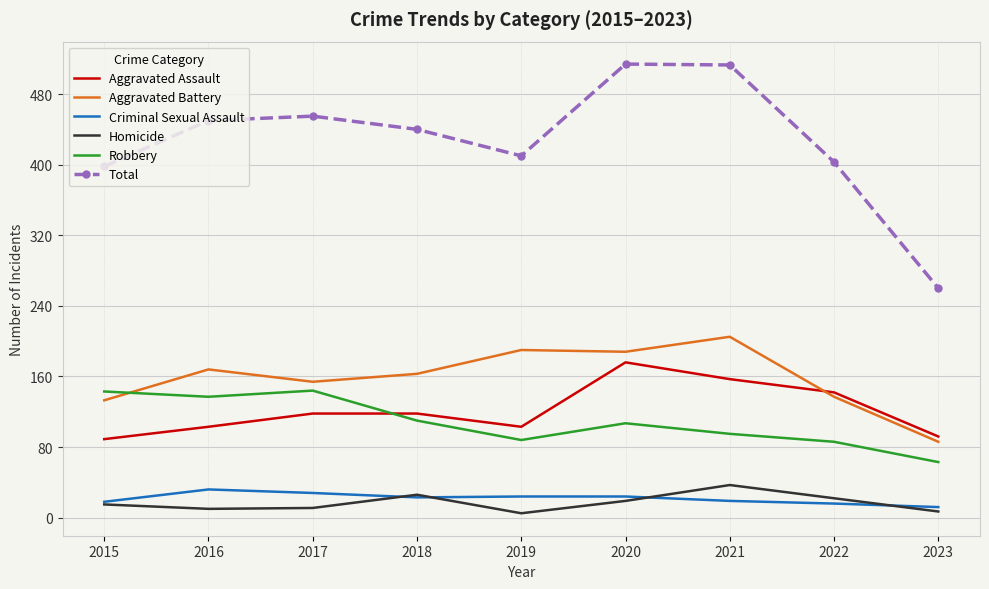

The Aggravated Assault series shows 40 at 2022. True or false?

False